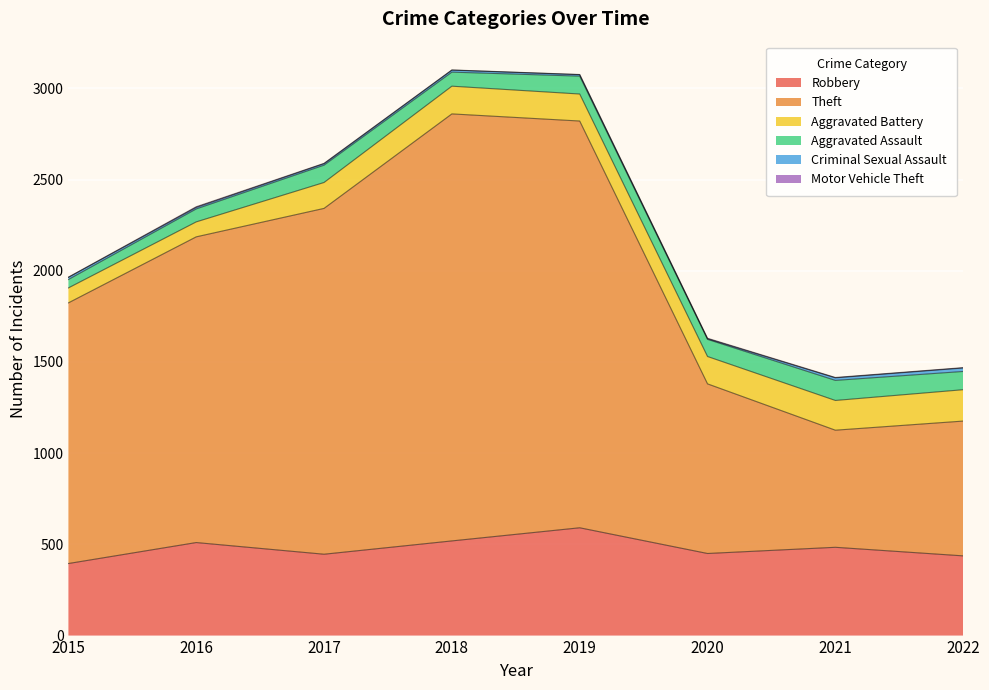

What is the maximum value shown in the chart?

2341